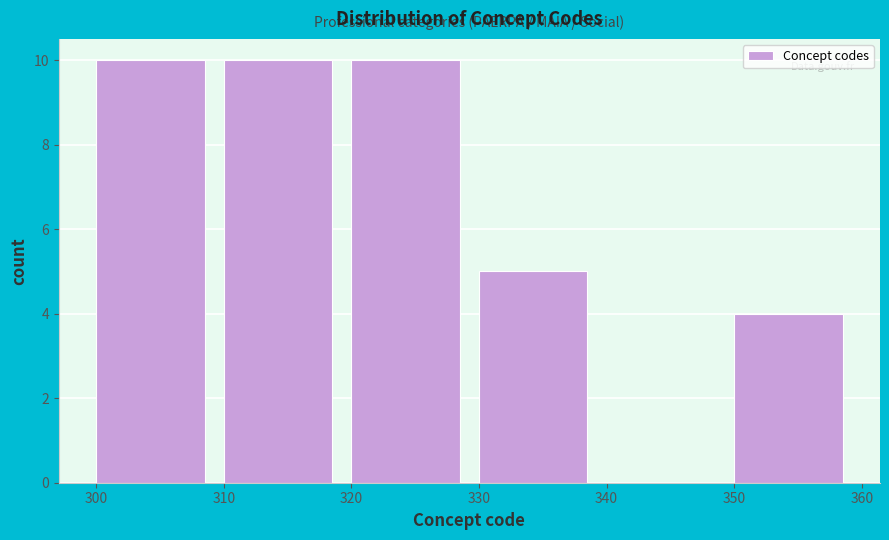

Reading left to right, list every bar in this chart as the range it spans on the x-axis followed by its height. The values are not printed on the chart, so give them approximately, as read against the axis.

300 to 310: 10
310 to 320: 10
320 to 330: 10
330 to 340: 5
340 to 350: 0
350 to 360: 4